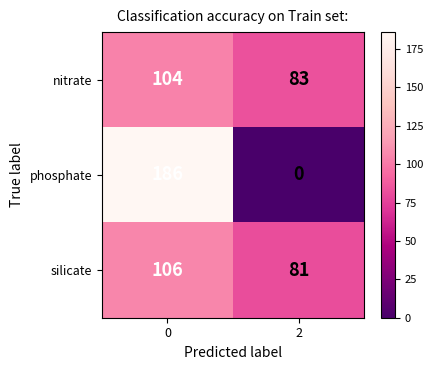

Reading left to right, transcribe all the data shown in this chart.

nitrate: 104	83
phosphate: 186	0
silicate: 106	81